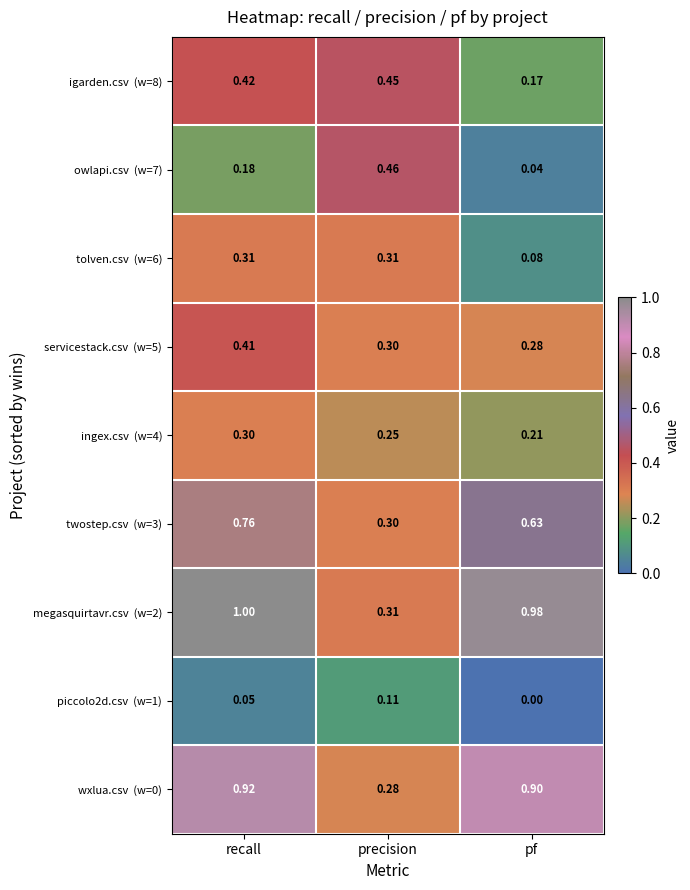

At which category is the sum across all series the highest?

recall